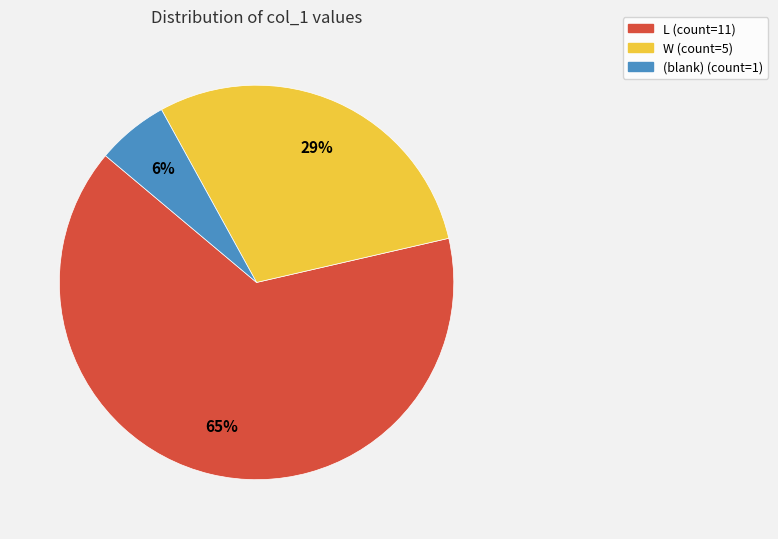

Is there any slice that represents more than half of the pie?

Yes